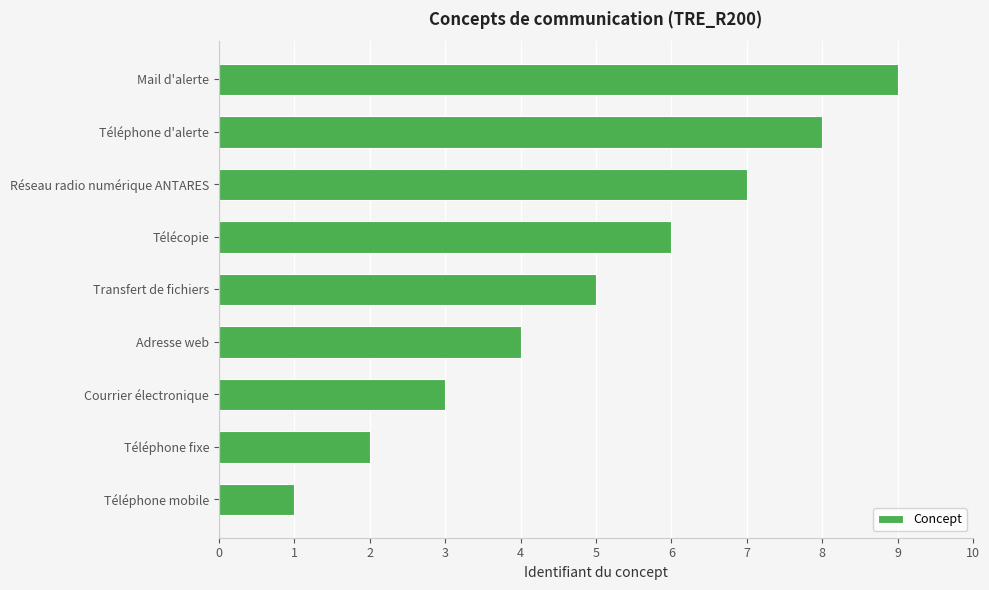

Rank the categories by value from highest to lowest.

Mail d'alerte, Téléphone d'alerte, Réseau radio numérique ANTARES, Télécopie, Transfert de fichiers, Adresse web, Courrier électronique, Téléphone fixe, Téléphone mobile